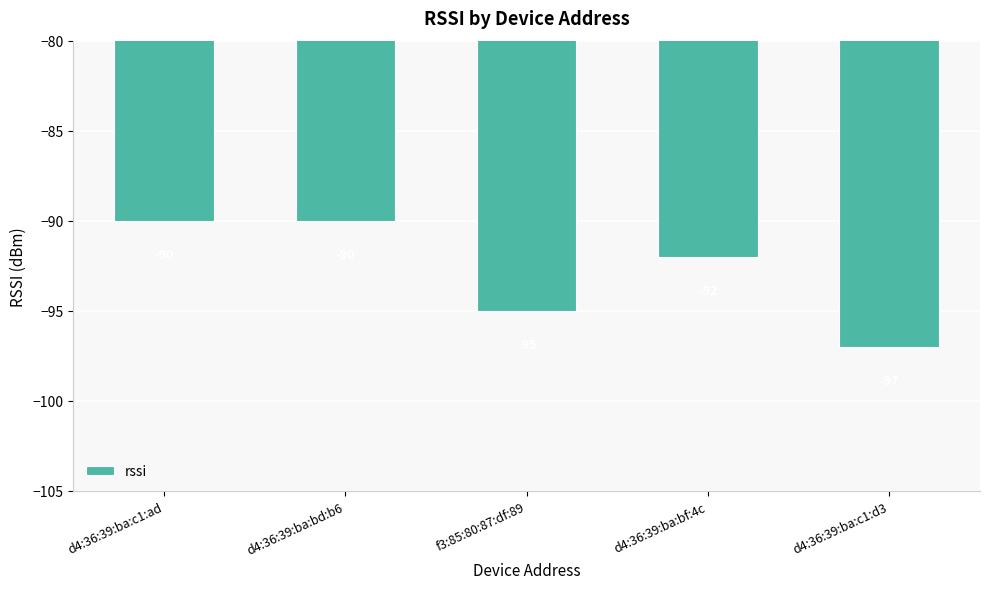

What is the value of the 1st bar from the left?

-90